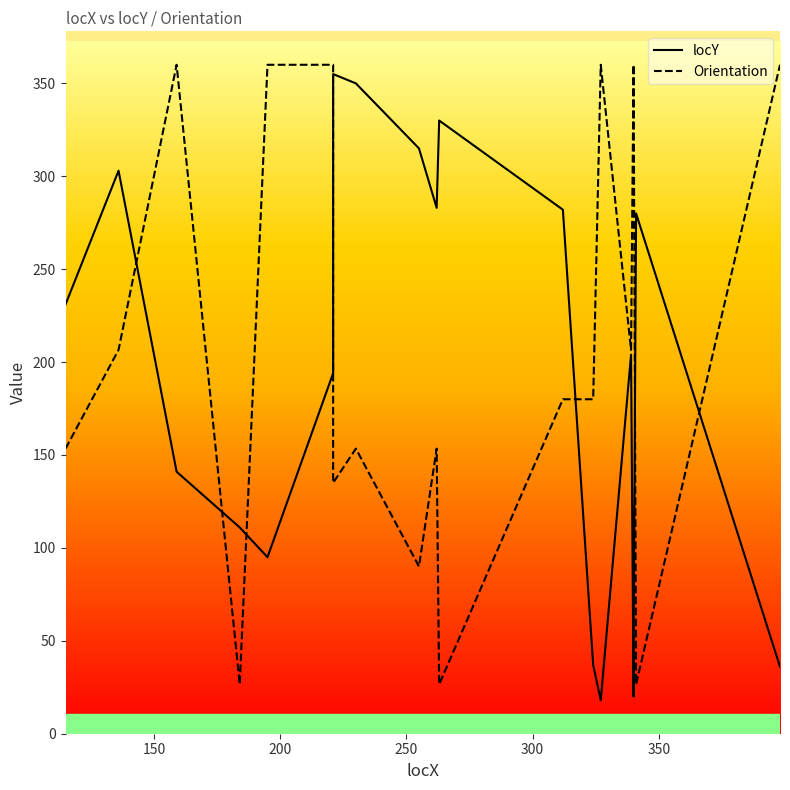

Is it true that Orientation equals 292.8 at 14?

False